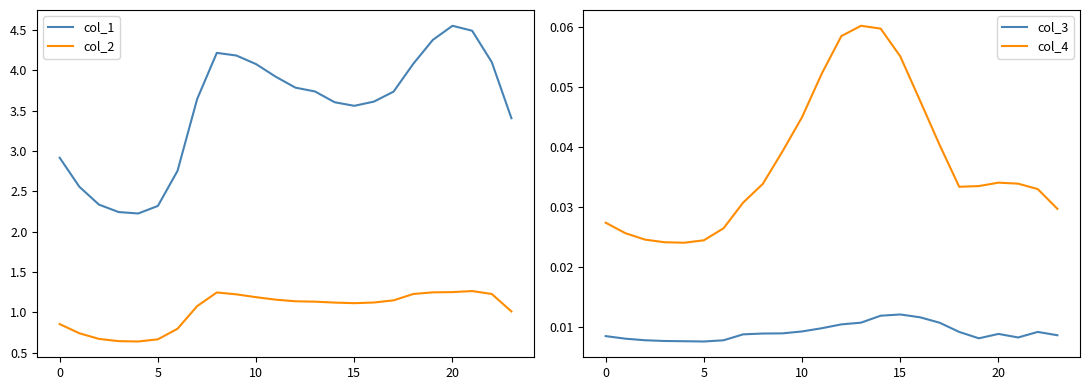

What is the difference between the col_2 values at 23 and 22?

0.2